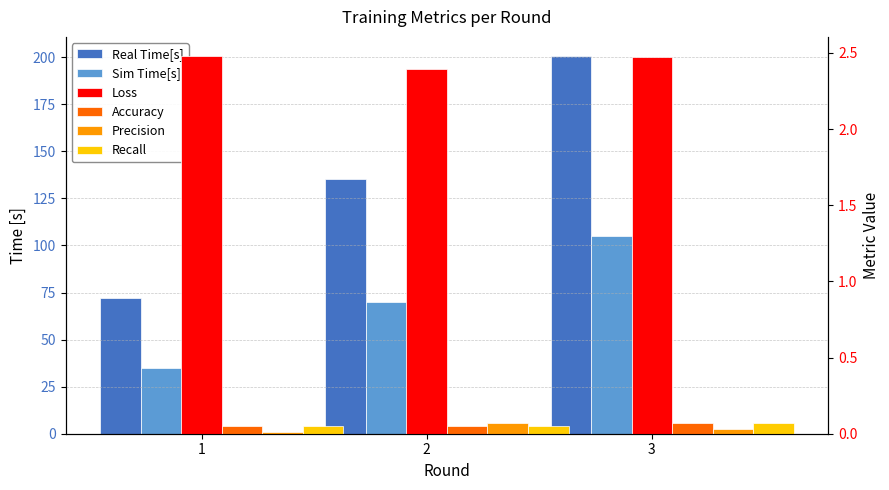

The value of Loss at 2 is 2.4. True or false?

True